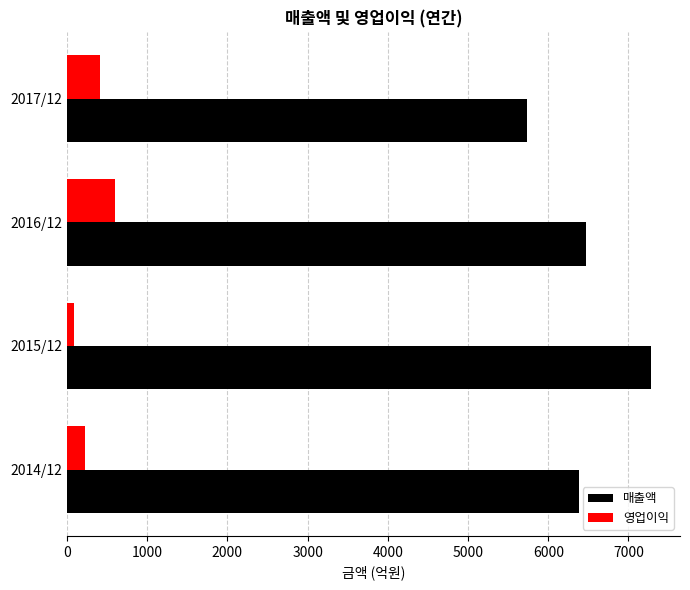

Which series has the largest range (max minus min)?

매출액